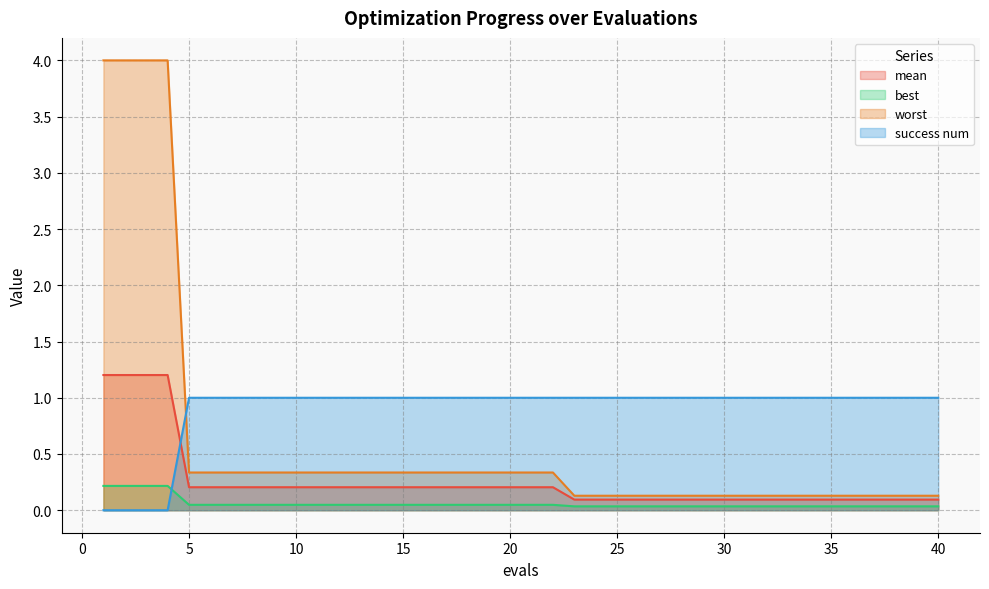

At which label does mean reach its peak?

1